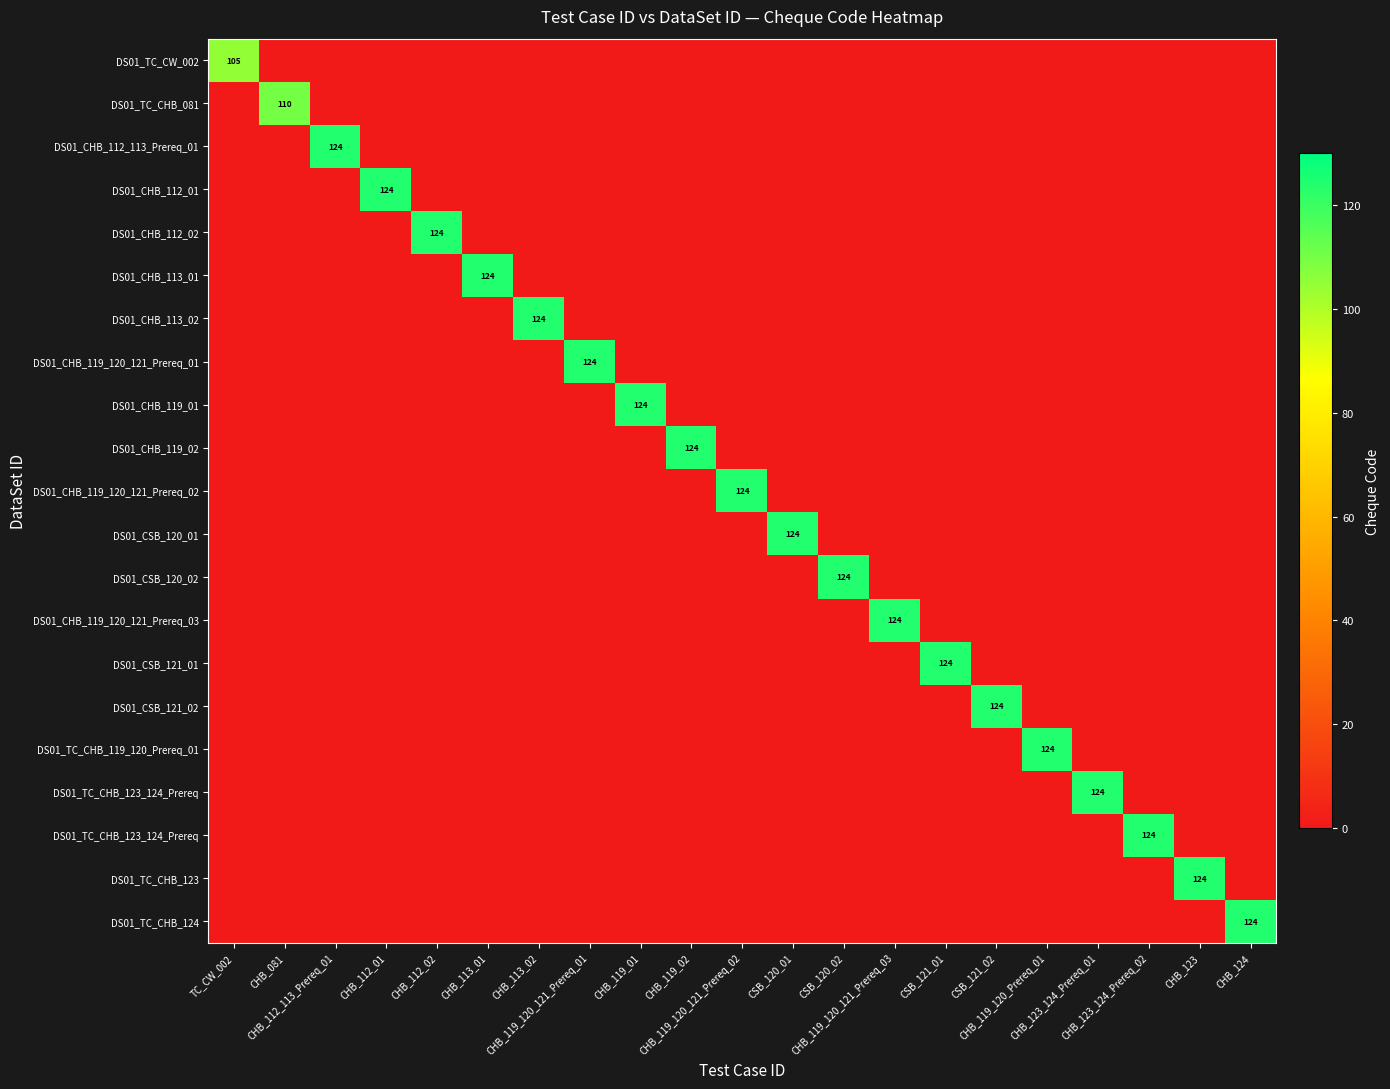

What is the difference between the highest and lowest values at CHB_081?

110